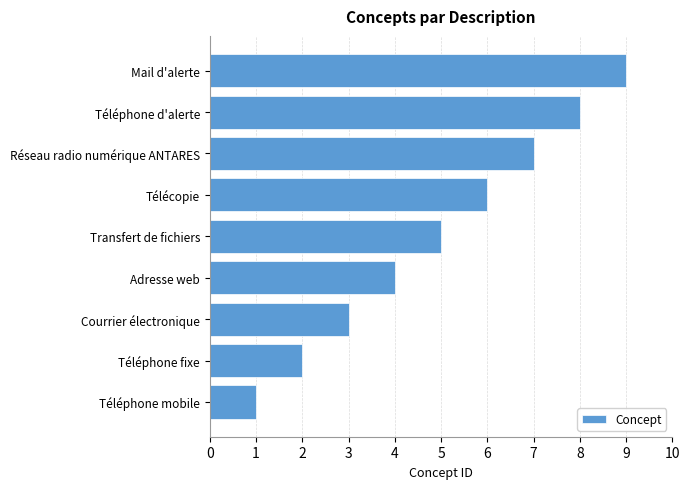

What is the maximum value shown in the chart?

9